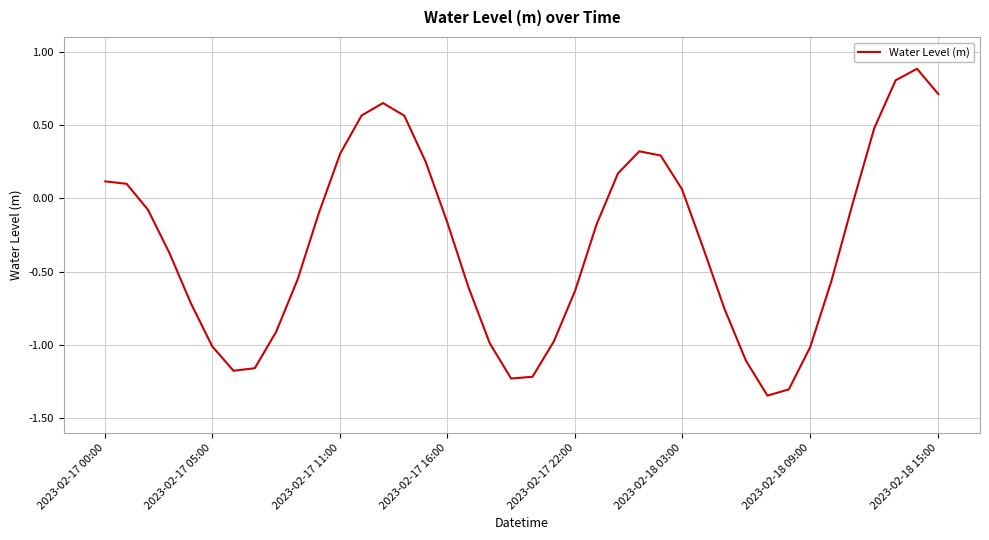

What is the greatest value displayed?

0.9